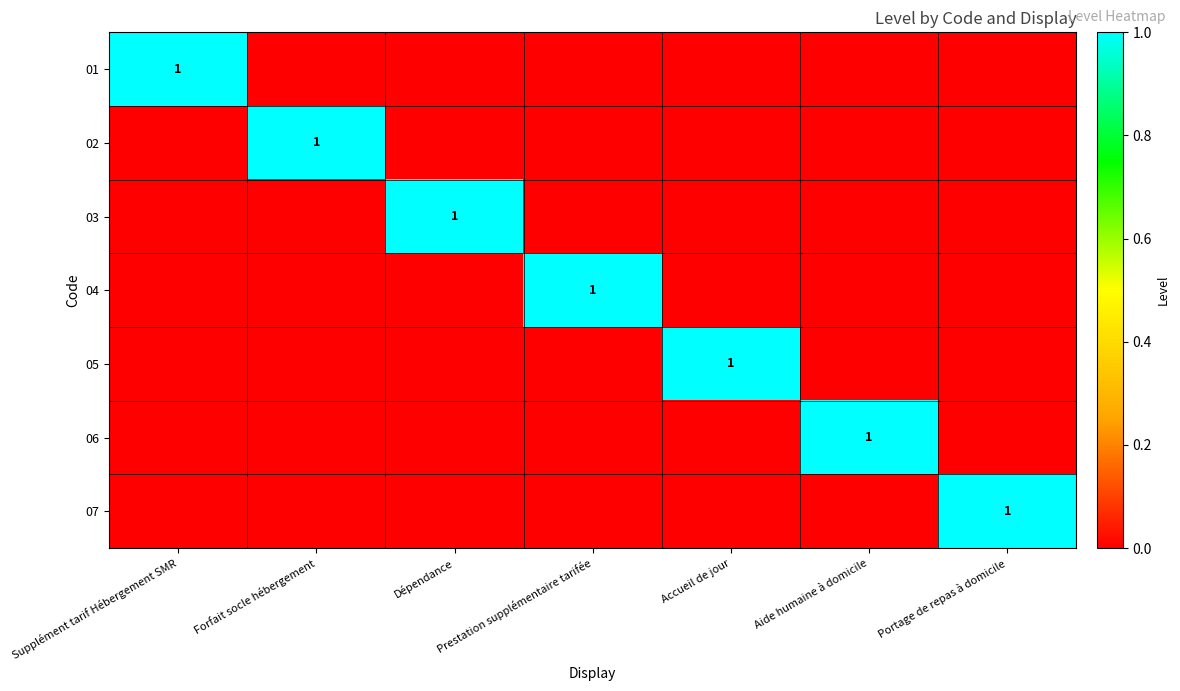

Is the value of 01 at Prestation supplémentaire tarifée greater than the value of 02 at Prestation supplémentaire tarifée?

No